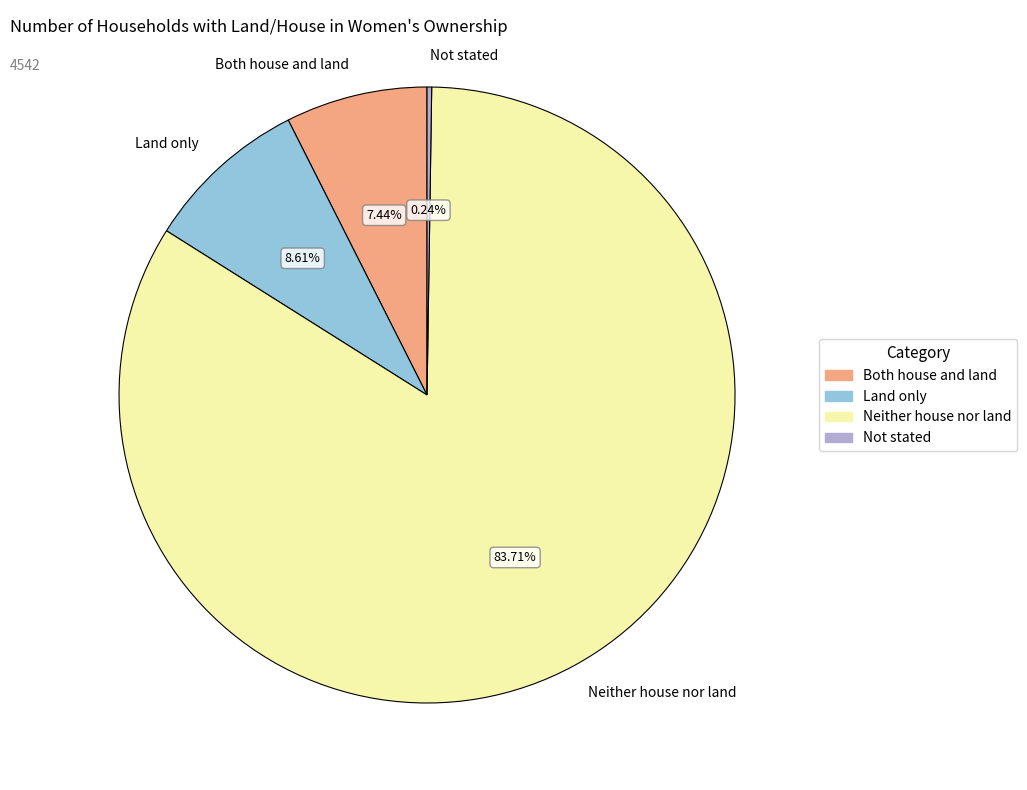

Does any single category account for the majority?

Yes